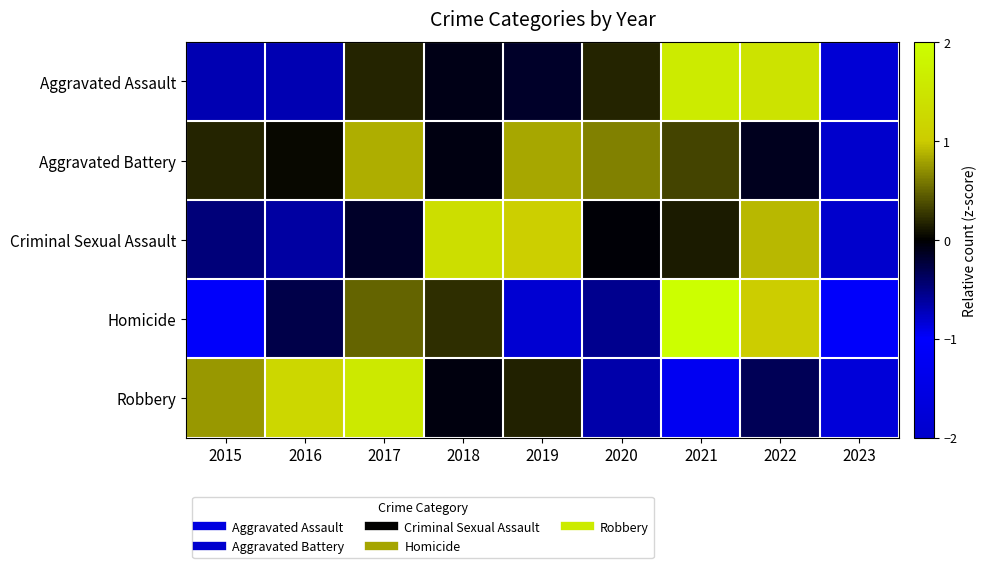

Reading right to left, what are all the values shown in this chart?

Aggravated Assault: 2023=-1.8	2022=1.5	2021=1.6	2020=0.2	2019=-0.2	2018=-0.1	2017=0.2	2016=-0.7	2015=-0.7
Aggravated Battery: 2023=-2.7	2022=-0.1	2021=0.3	2020=0.6	2019=0.8	2018=-0.1	2017=0.8	2016=0.0	2015=0.2
Criminal Sexual Assault: 2023=-2.1	2022=0.9	2021=0.1	2020=-0.0	2019=1.0	2018=1.4	2017=-0.2	2016=-0.6	2015=-0.5
Homicide: 2023=-1.1	2022=1.0	2021=2.1	2020=-0.6	2019=-0.8	2018=0.2	2017=0.5	2016=-0.3	2015=-1.1
Robbery: 2023=-1.7	2022=-0.3	2021=-0.9	2020=-0.7	2019=0.2	2018=-0.1	2017=1.6	2016=1.2	2015=0.7